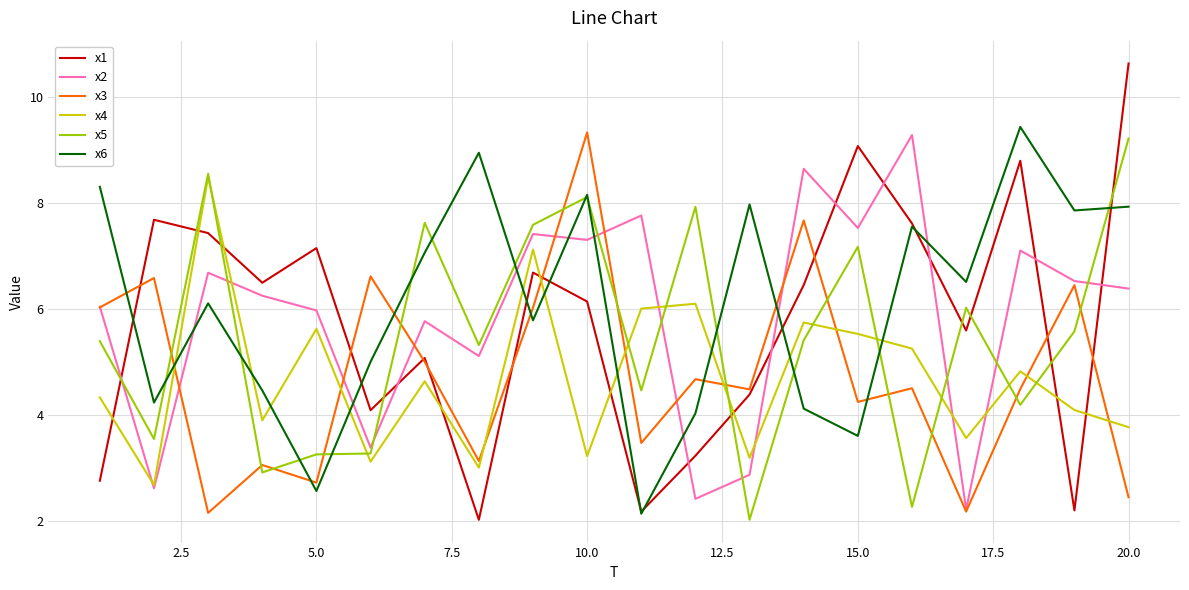

True or false: x1 and x5 intersect in this chart.

True